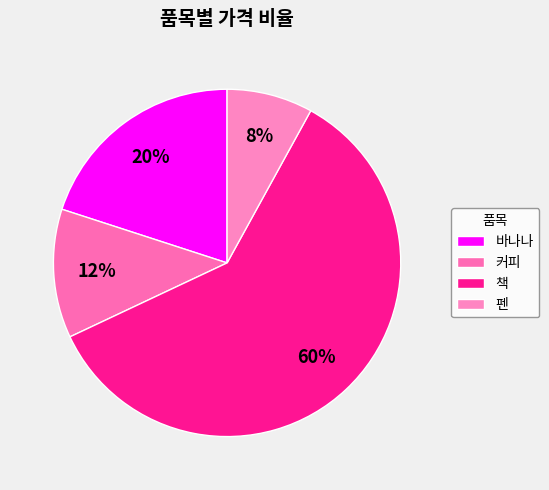

To the nearest percent, what percentage of the pie is 커피?

12%